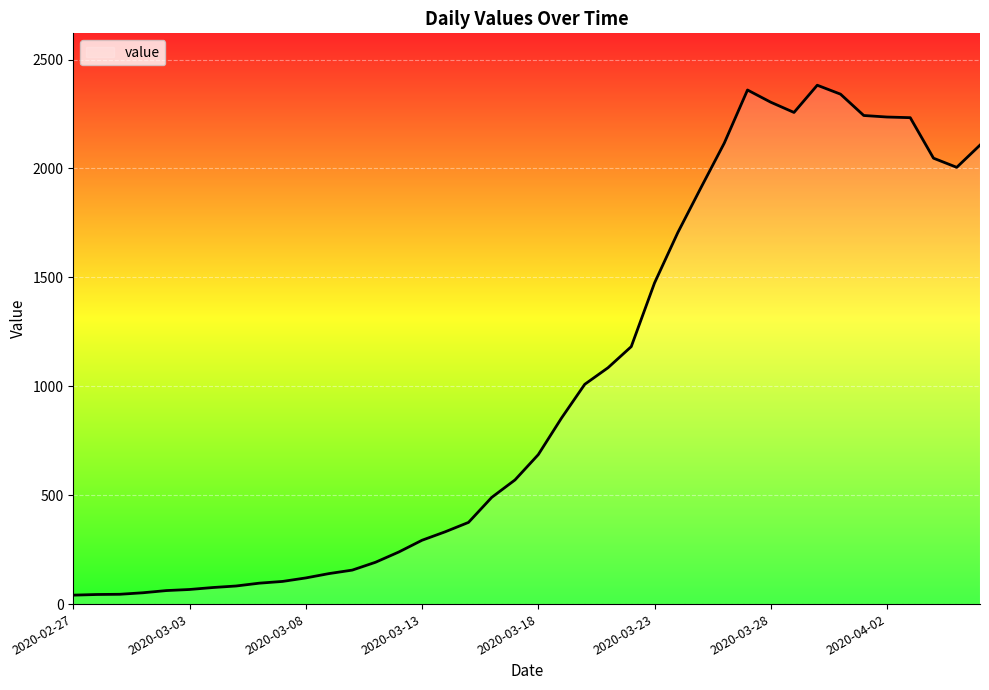

True or false: the data has more than 2 interior local peaks.

False